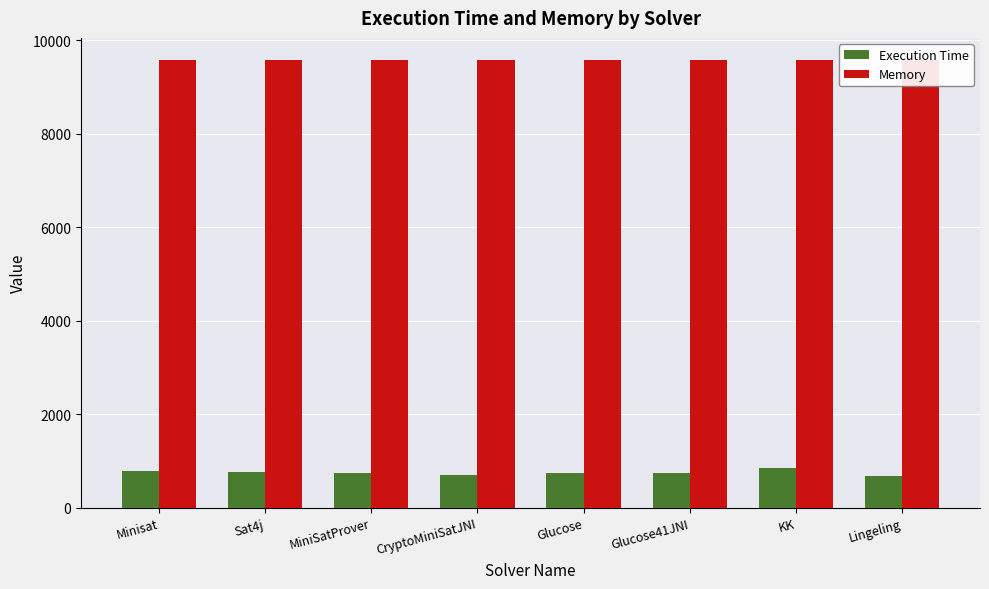

Count the number of data series in this chart.

2